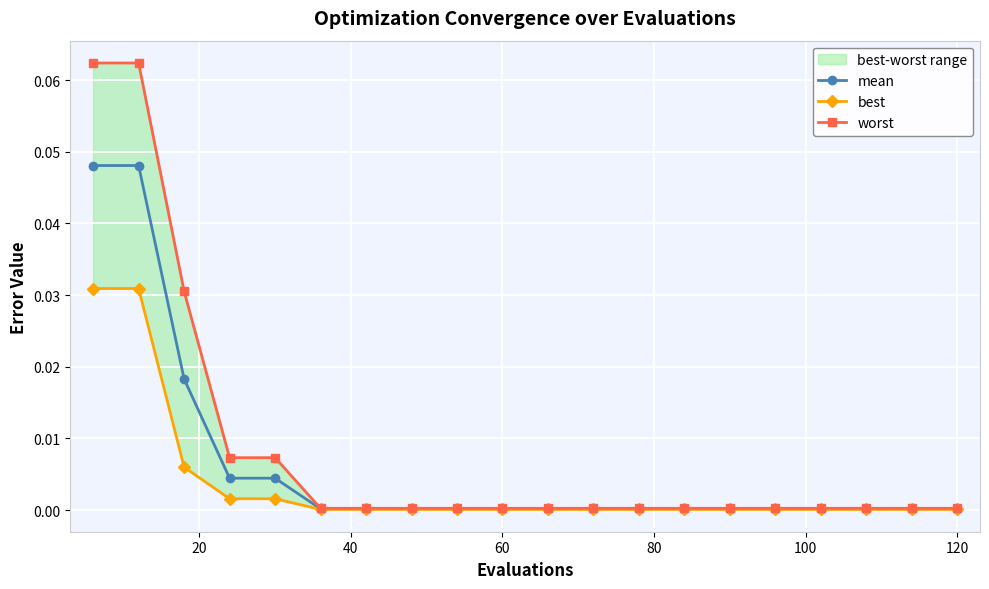

How many series are shown in this chart?

3